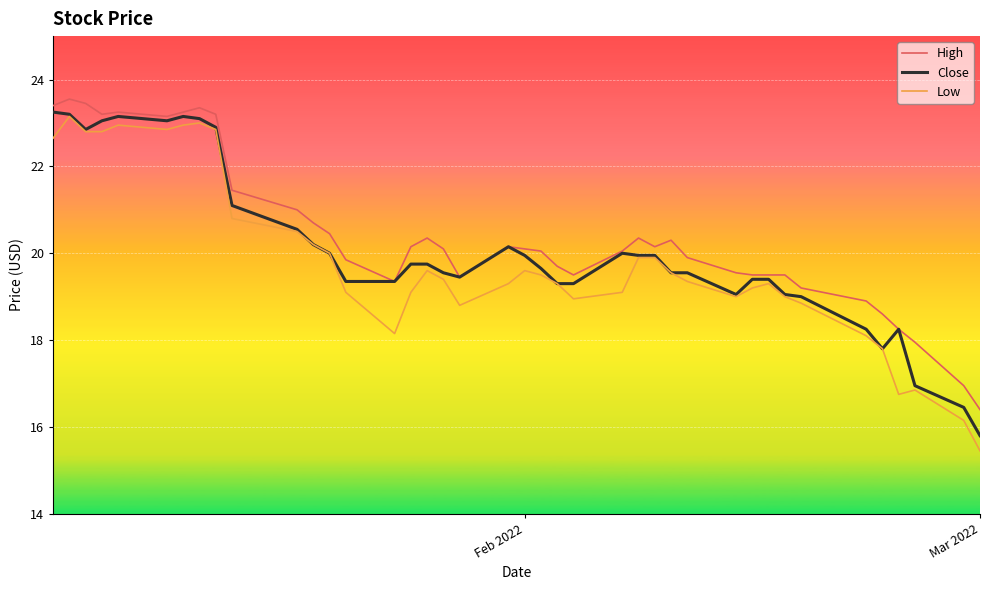

What is the maximum value for Low?

23.1